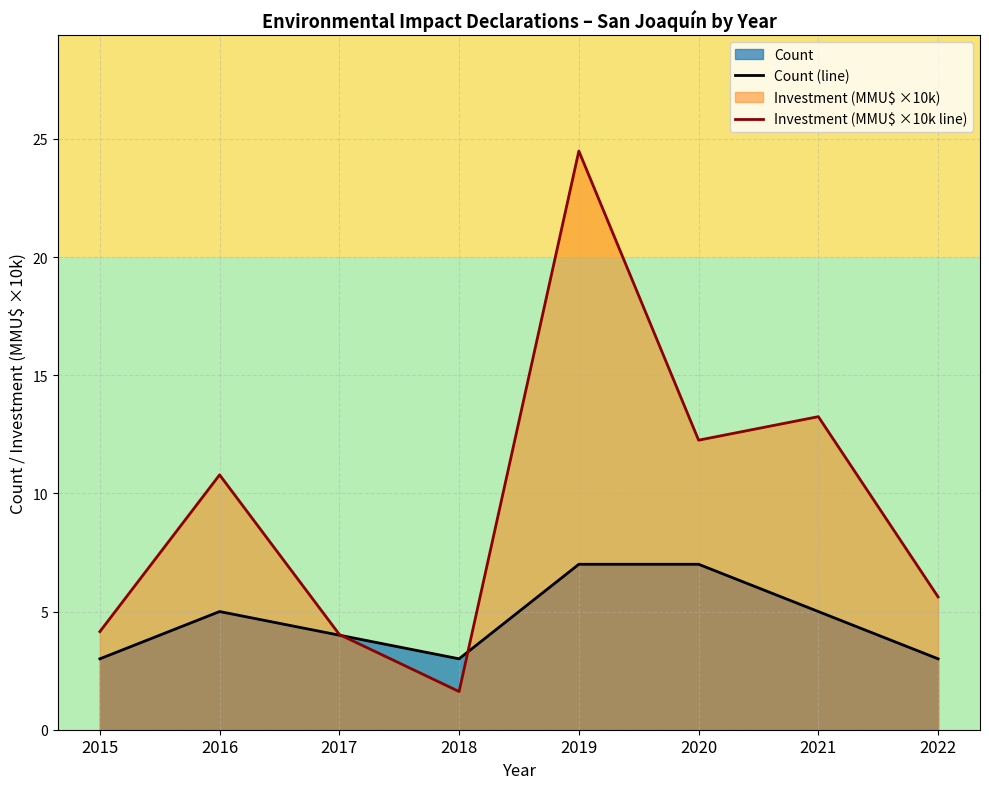

Which category has the lowest value in the Count (line) series?

2015